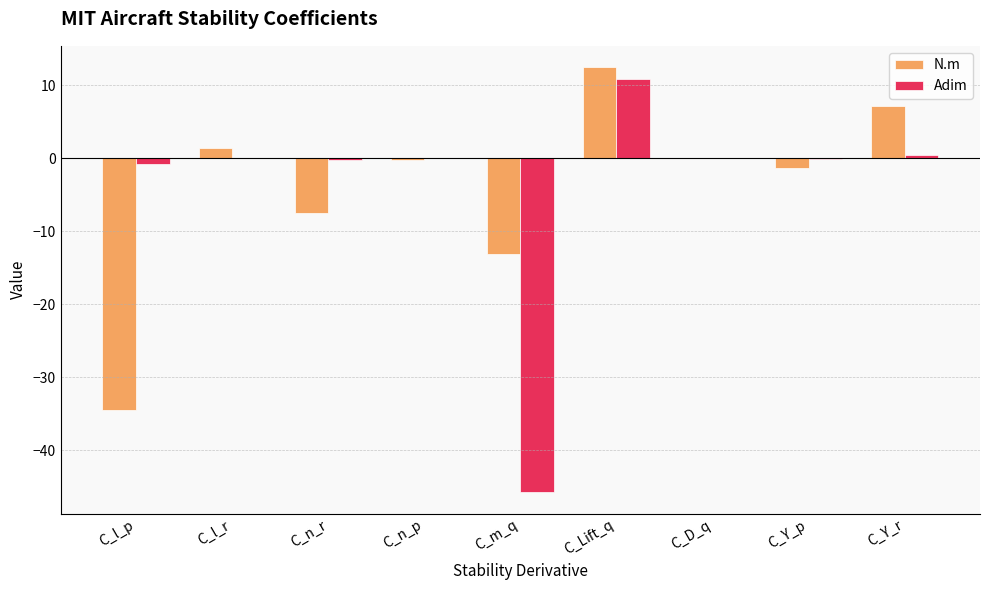

Where is N.m nearest to the value -10?

C_n_r